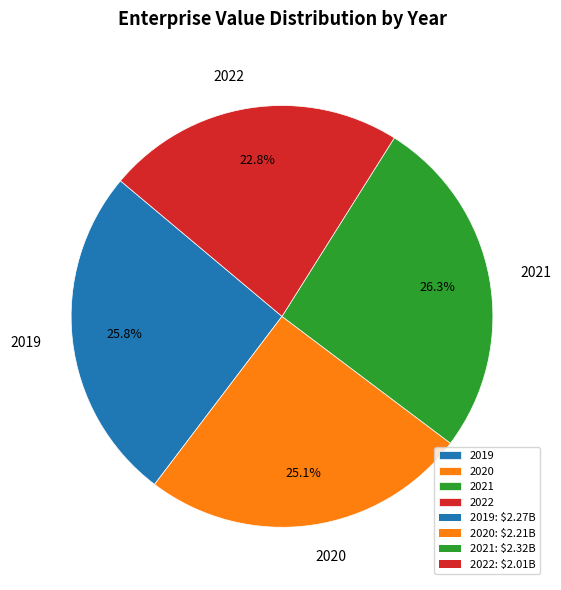

Rank the categories by value from highest to lowest.

2021, 2019, 2020, 2022